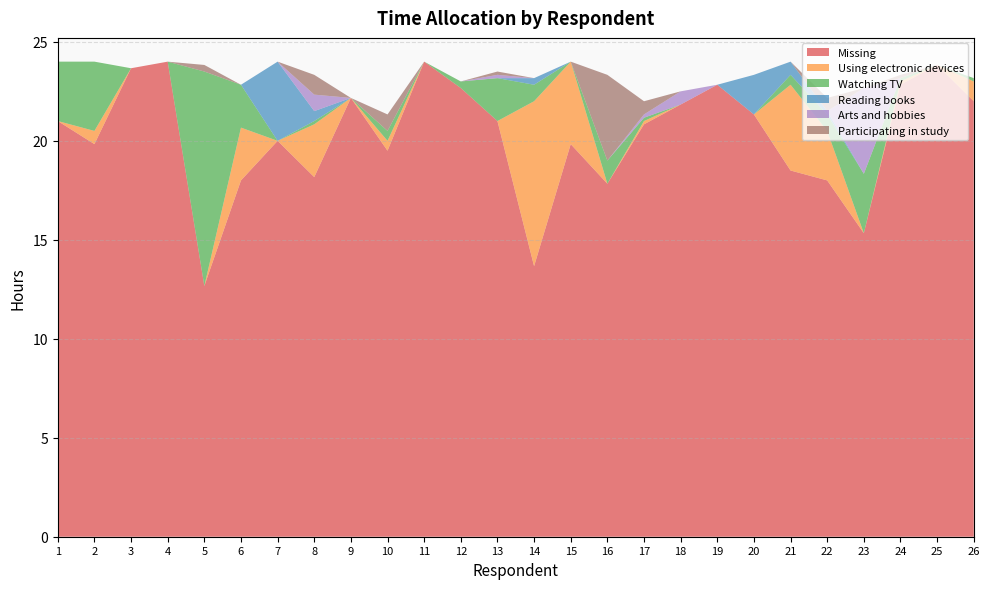

Reading right to left, transcribe all the data shown in this chart.

Missing: 26=22.0	25=23.8	24=22.8	23=15.3	22=18.0	21=18.5	20=21.3	19=22.8	18=21.8	17=20.8	16=17.8	15=19.8	14=13.7	13=21.0	12=22.7	11=24.0	10=19.5	9=22.2	8=18.2	7=20.0	6=18.0	5=12.7	4=24.0	3=23.7	2=19.8	1=21.0
Using electronic devices: 26=1.0	25=0.0	24=0.2	23=0.0	22=2.5	21=4.3	20=0.0	19=0.0	18=0.0	17=0.2	16=0.0	15=4.2	14=8.3	13=0.0	12=0.0	11=0.0	10=0.5	9=0.0	8=2.7	7=0.0	6=2.7	5=0.0	4=0.0	3=0.0	2=0.7	1=0.0
Watching TV: 26=0.2	25=0.0	24=0.2	23=3.0	22=0.8	21=0.5	20=0.0	19=0.0	18=0.0	17=0.2	16=1.2	15=0.0	14=0.8	13=2.2	12=0.3	11=0.0	10=0.5	9=0.0	8=0.2	7=0.0	6=2.2	5=10.8	4=0.0	3=0.0	2=3.5	1=3.0
Reading books: 26=0.0	25=0.0	24=0.0	23=0.0	22=0.2	21=0.7	20=2.0	19=0.0	18=0.0	17=0.0	16=0.0	15=0.0	14=0.3	13=0.0	12=0.0	11=0.0	10=0.0	9=0.0	8=0.5	7=4.0	6=0.0	5=0.0	4=0.0	3=0.0	2=0.0	1=0.0
Arts and hobbies: 26=0.0	25=0.0	24=0.0	23=4.3	22=0.0	21=0.0	20=0.0	19=0.0	18=0.7	17=0.2	16=0.0	15=0.0	14=0.0	13=0.2	12=0.0	11=0.0	10=0.0	9=0.0	8=0.8	7=0.0	6=0.0	5=0.0	4=0.0	3=0.0	2=0.0	1=0.0
Participating in study: 26=0.0	25=0.0	24=0.2	23=0.0	22=0.7	21=0.0	20=0.0	19=0.0	18=0.0	17=0.7	16=4.3	15=0.0	14=0.0	13=0.2	12=0.0	11=0.0	10=0.8	9=0.0	8=1.0	7=0.0	6=0.0	5=0.3	4=0.0	3=0.0	2=0.0	1=0.0